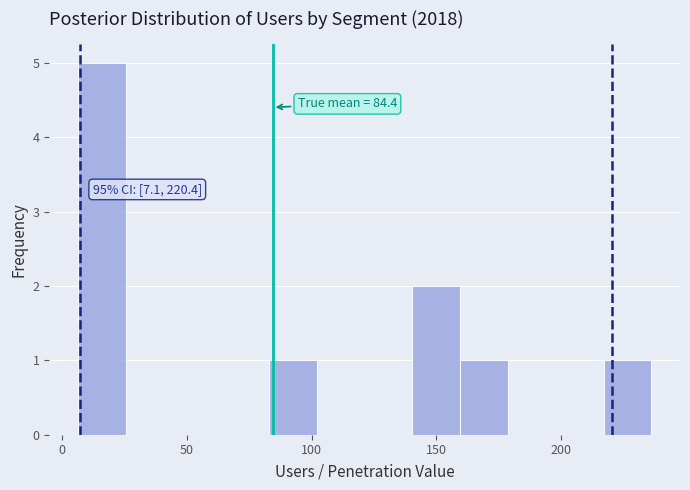

Around what value on the x-axis is the tallest bar? Give the approximate position of its centre, as read against the axis.

15